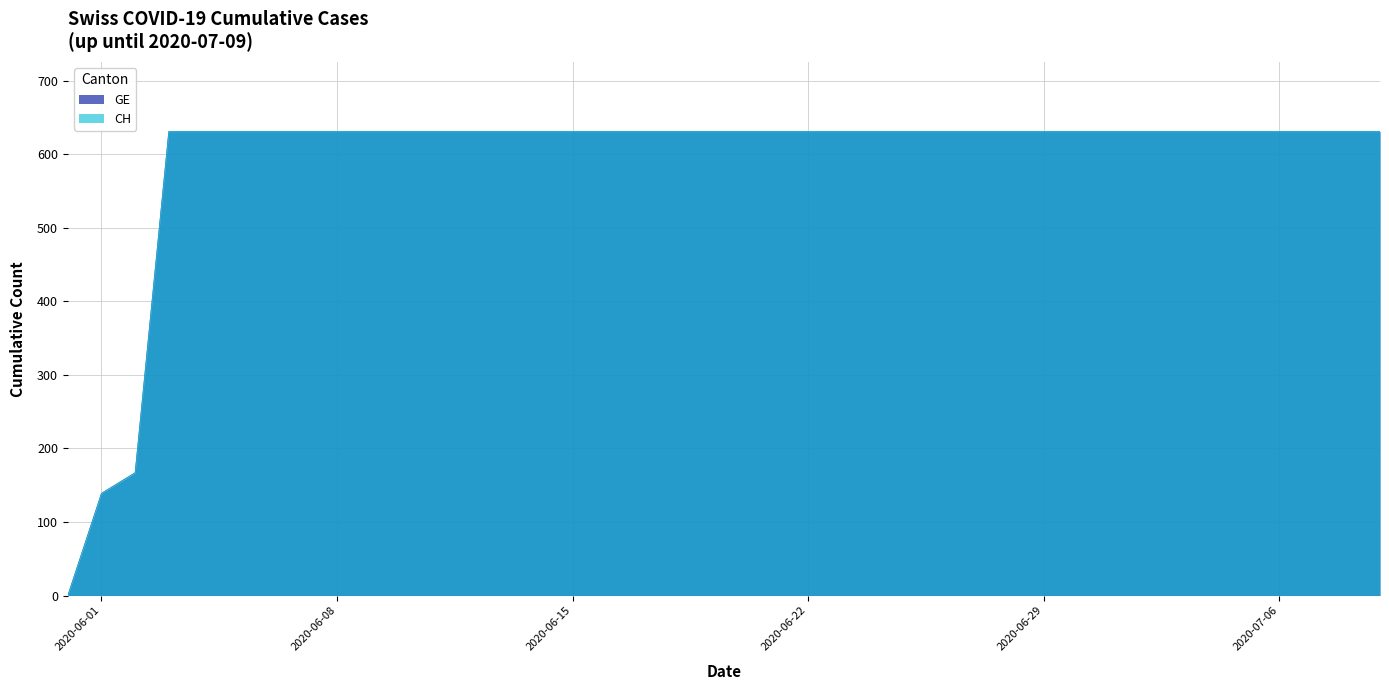

List the labels in order of CH value, smallest first.

2020-05-31, 2020-06-01, 2020-06-02, 2020-06-03, 2020-06-04, 2020-06-05, 2020-06-06, 2020-06-07, 2020-06-08, 2020-06-09, 2020-06-10, 2020-06-11, 2020-06-12, 2020-06-13, 2020-06-14, 2020-06-15, 2020-06-16, 2020-06-17, 2020-06-18, 2020-06-19, 2020-06-20, 2020-06-21, 2020-06-22, 2020-06-23, 2020-06-24, 2020-06-25, 2020-06-26, 2020-06-27, 2020-06-28, 2020-06-29, 2020-06-30, 2020-07-01, 2020-07-02, 2020-07-03, 2020-07-04, 2020-07-05, 2020-07-06, 2020-07-07, 2020-07-08, 2020-07-09